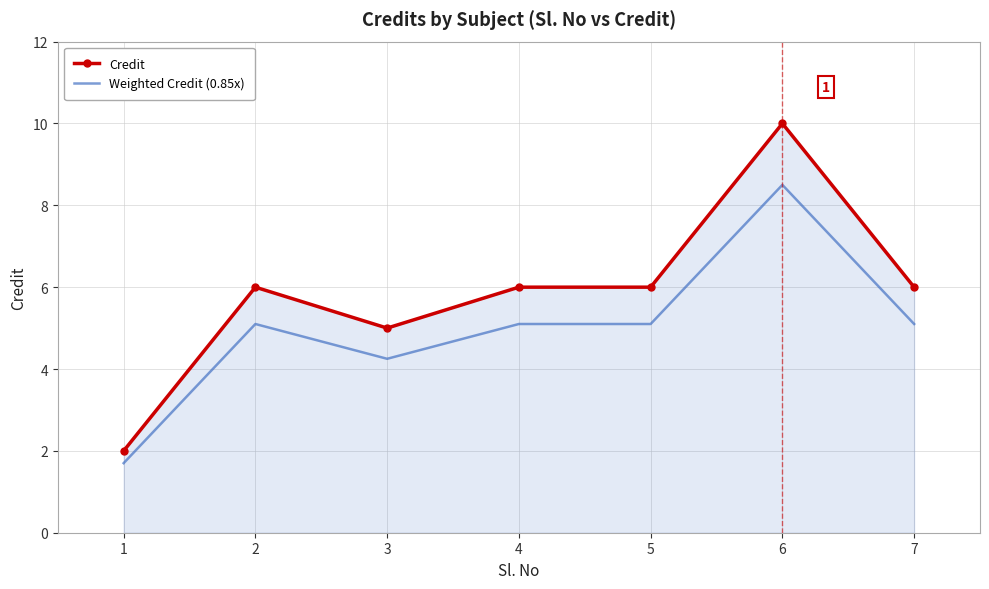

Read the Weighted Credit (0.85x) value at 4.

5.1